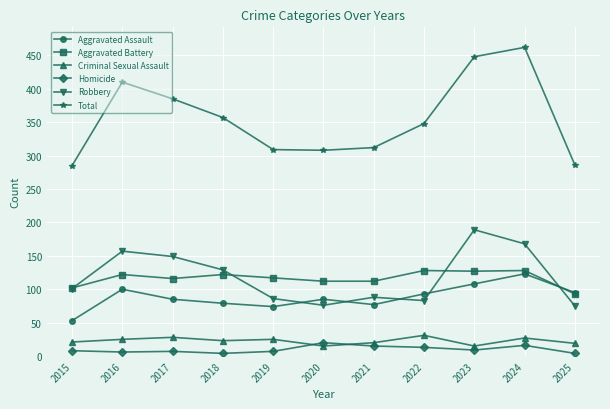

What is the difference between the Aggravated Assault values at 2020 and 2023?

23